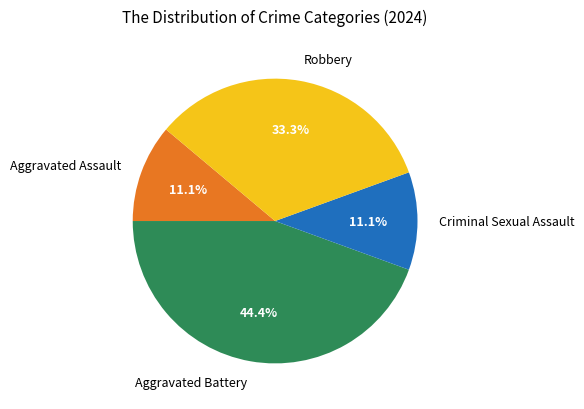

What percentage is the Criminal Sexual Assault slice, to the nearest percent?

11%